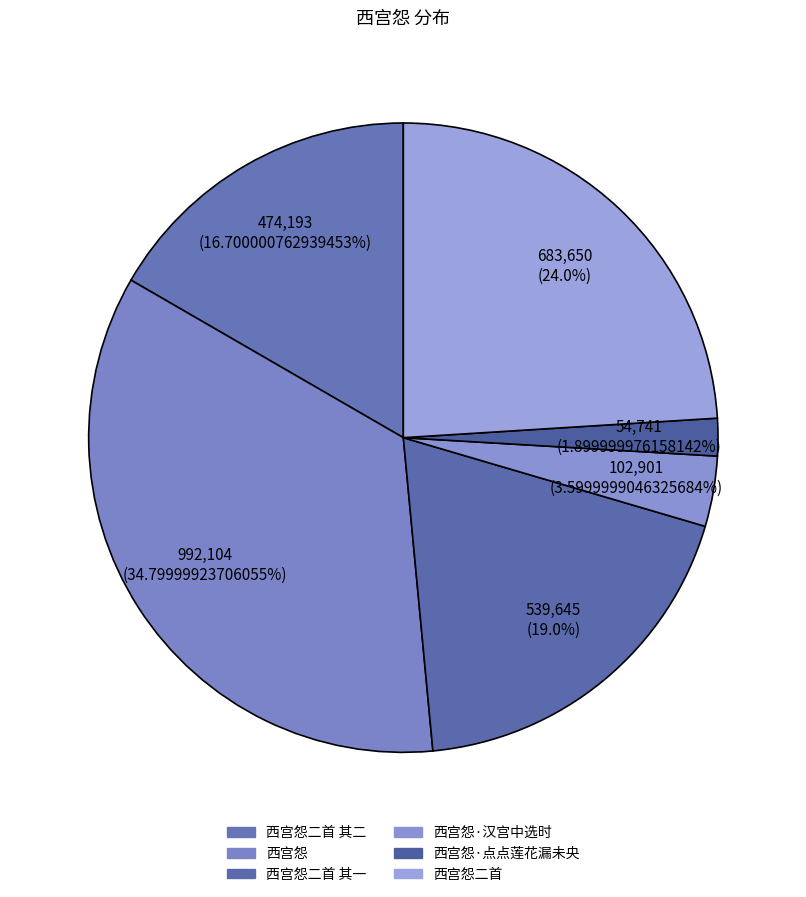

What percentage is the 西宫怨 slice, to the nearest percent?

35%